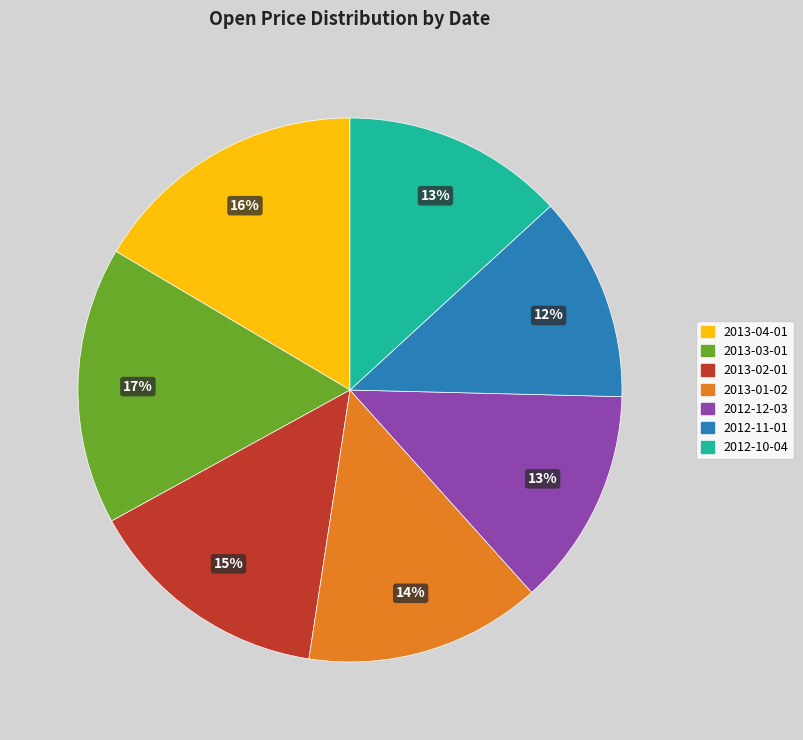

To the nearest percent, what percentage of the pie is 2012-12-03?

13%